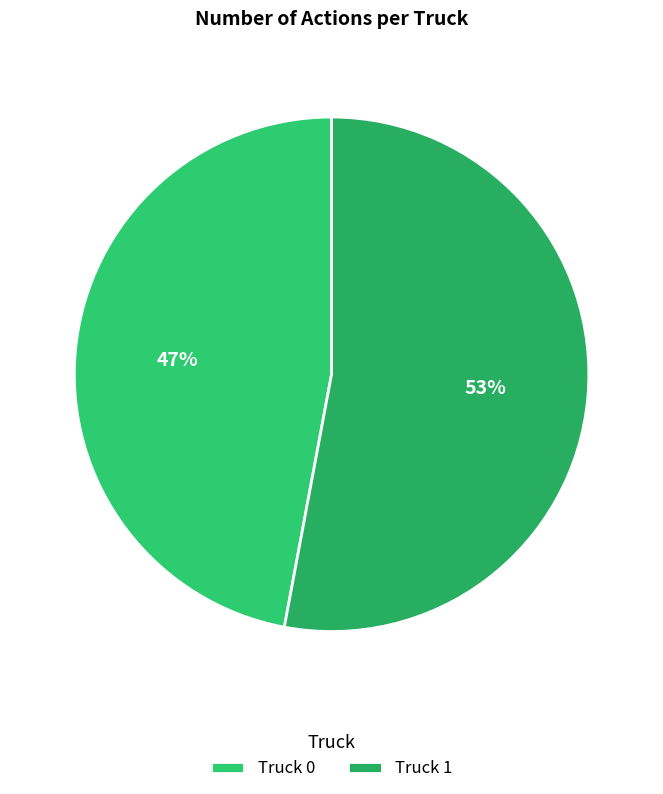

Does Truck 0 account for over 50% of the chart?

No